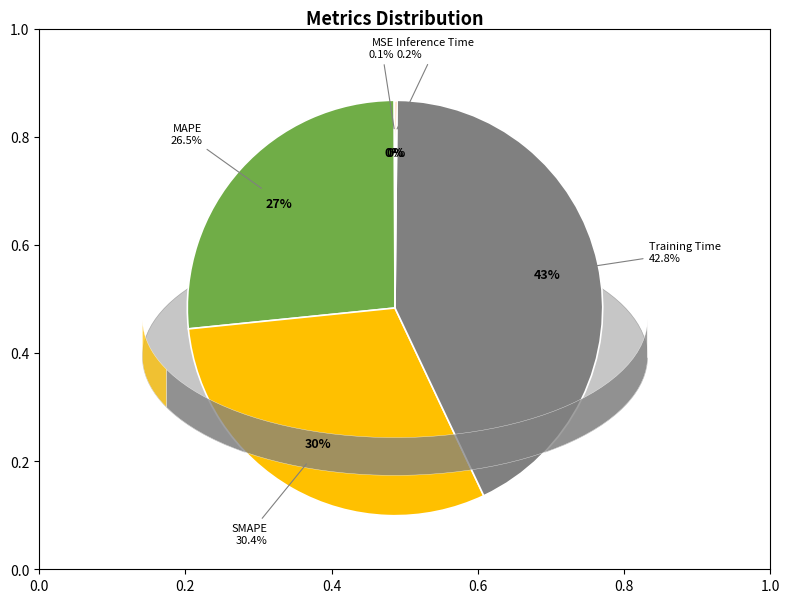

How many slices are in this pie chart?

5